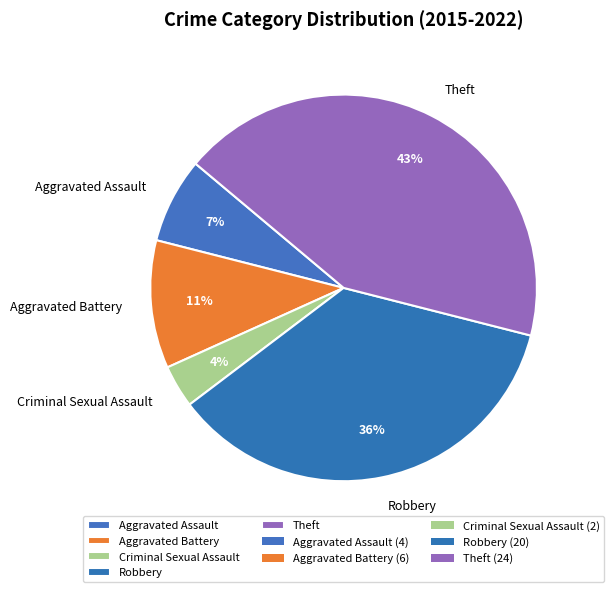

Which slice is the smallest?

Criminal Sexual Assault